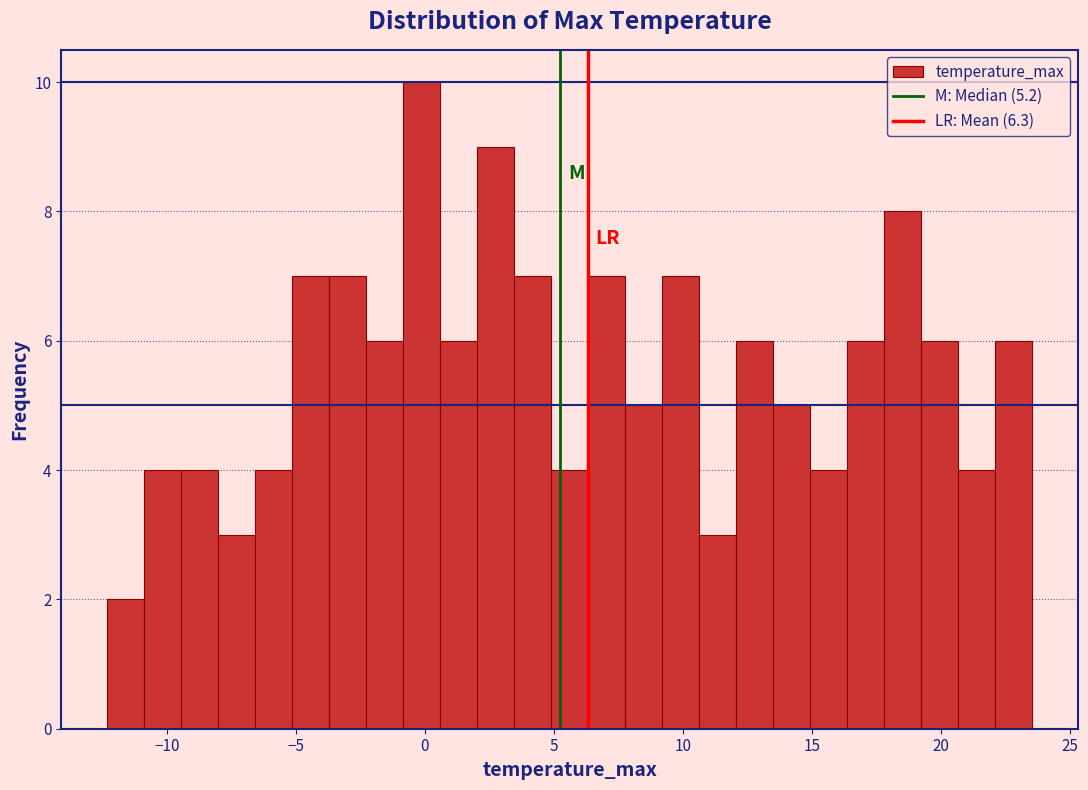

Read against the x-axis, roughly where is the centre of the tallest bar?

0.0